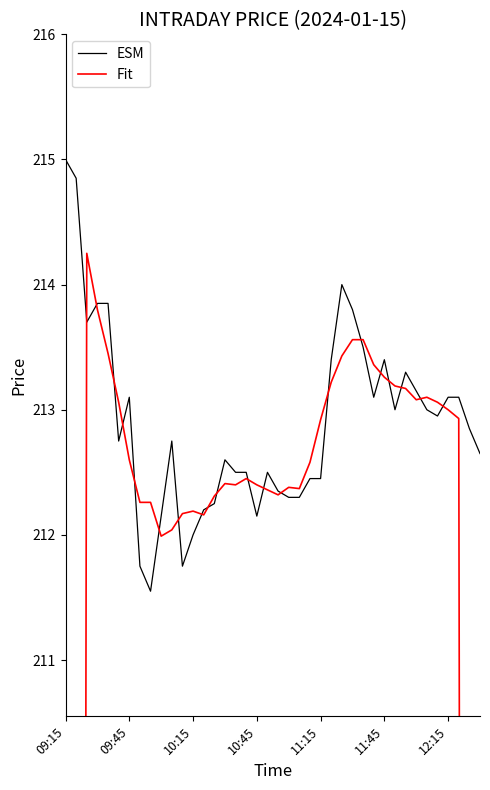

At which label does ESM reach its peak?

09:15